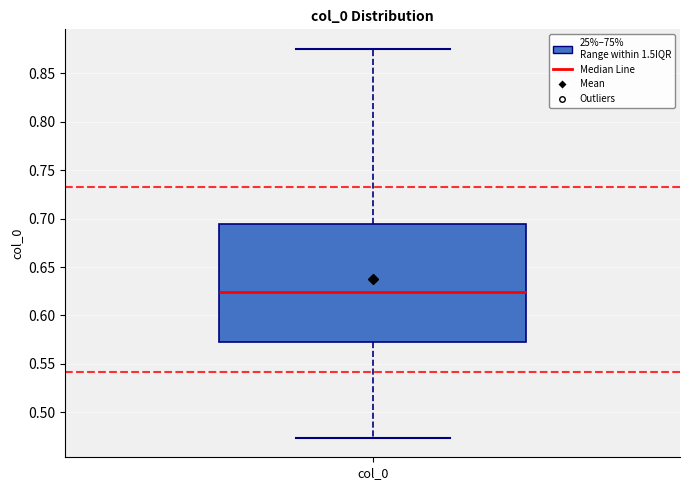

Where is the upper edge of the box for col_0 on the y-axis? The values are not printed on the chart, so give them approximately, as read against the axis.

0.695